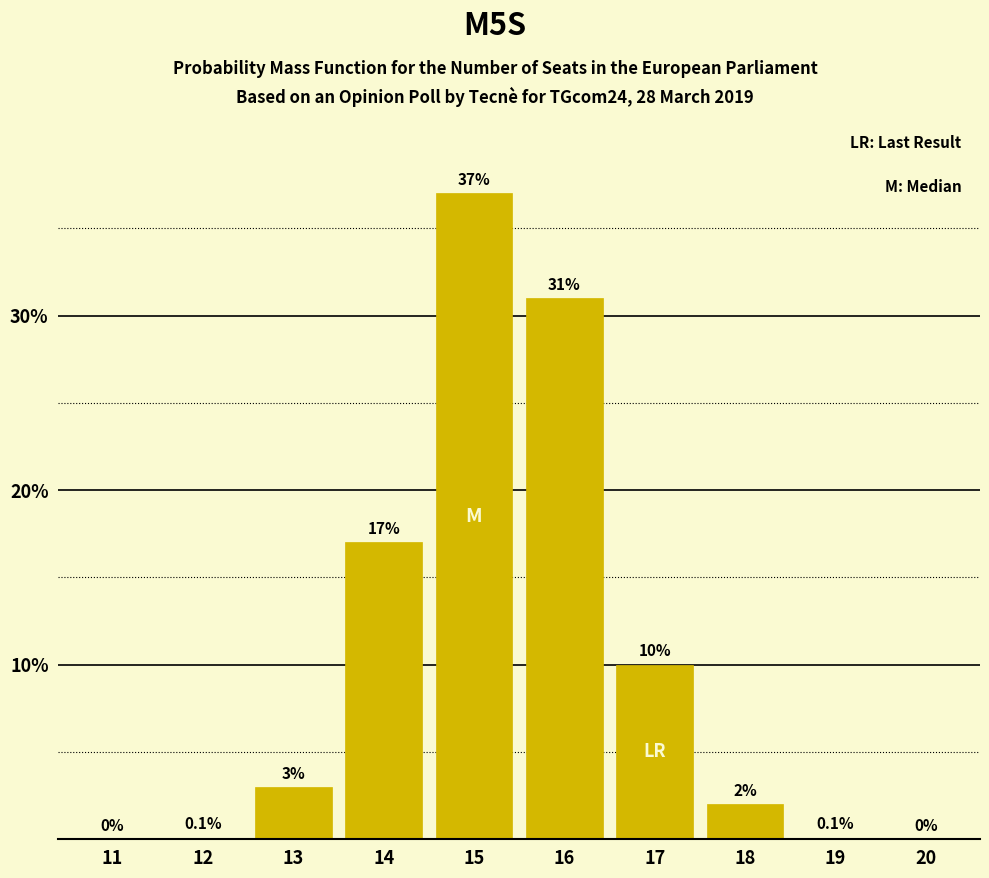

Reading left to right, extract all data points from this chart.

11=0.0	12=0.1	13=3.0	14=17.0	15=37.0	16=31.0	17=10.0	18=2.0	19=0.1	20=0.0